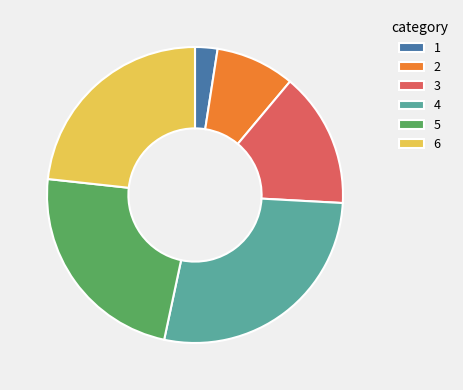

What is the largest slice in the pie chart?

4